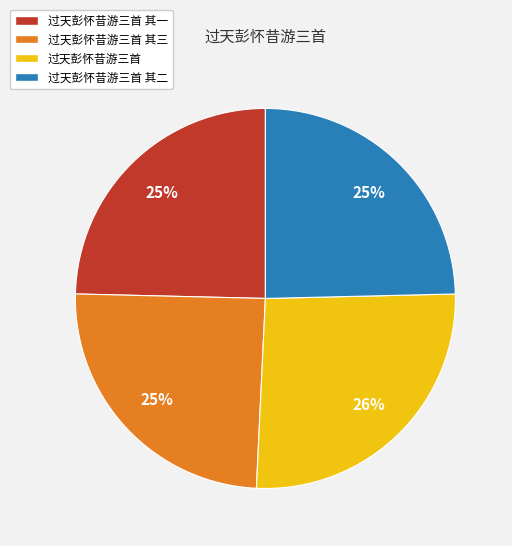

Is 过天彭怀昔游三首 其三 the majority of the pie?

No